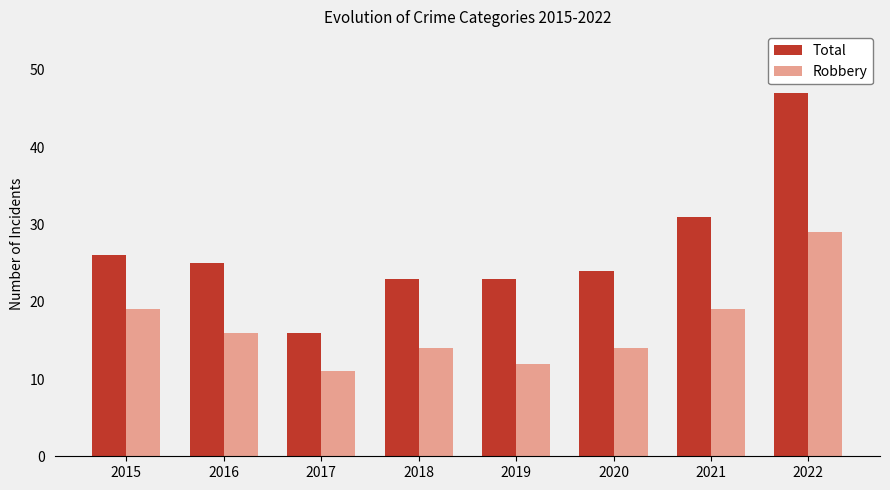

The value of Total at 2019 is 38. True or false?

False